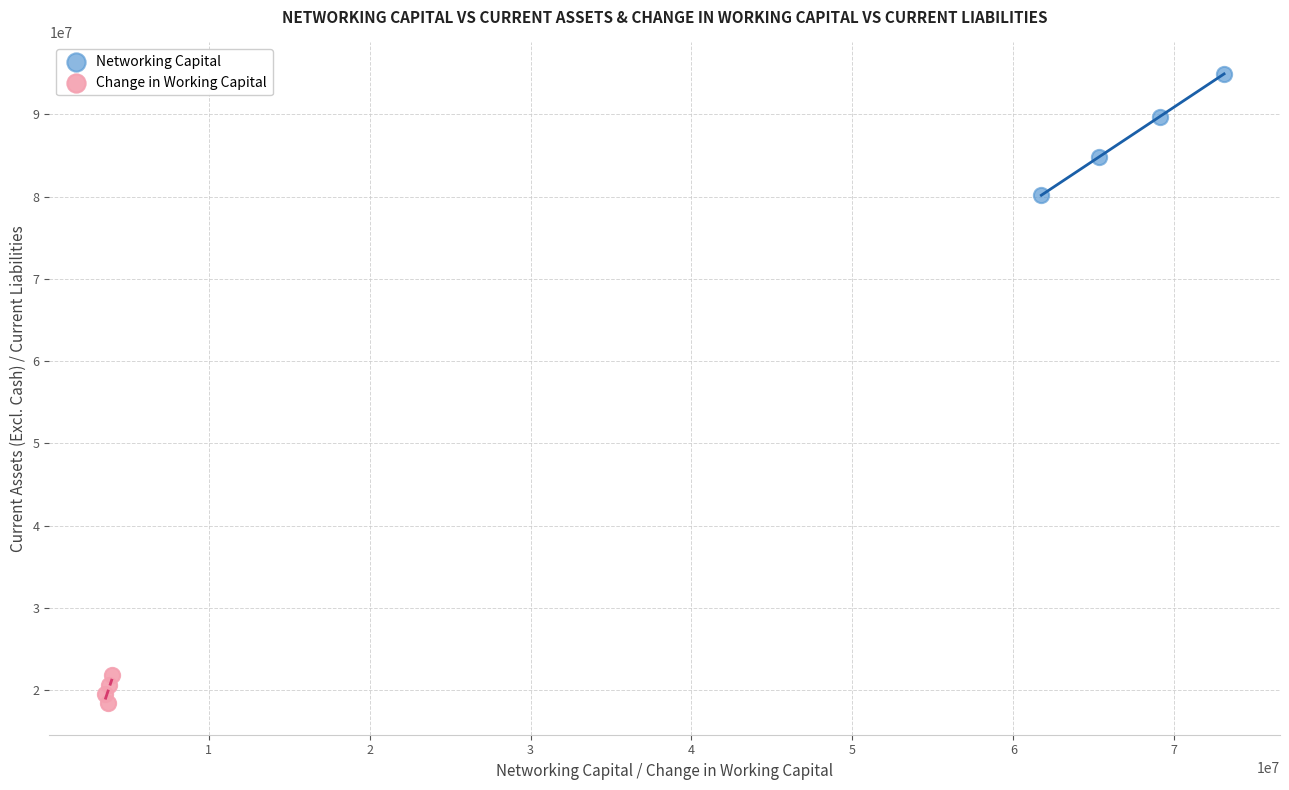

Which series reaches the minimum Y coordinate?

Change in Working Capital